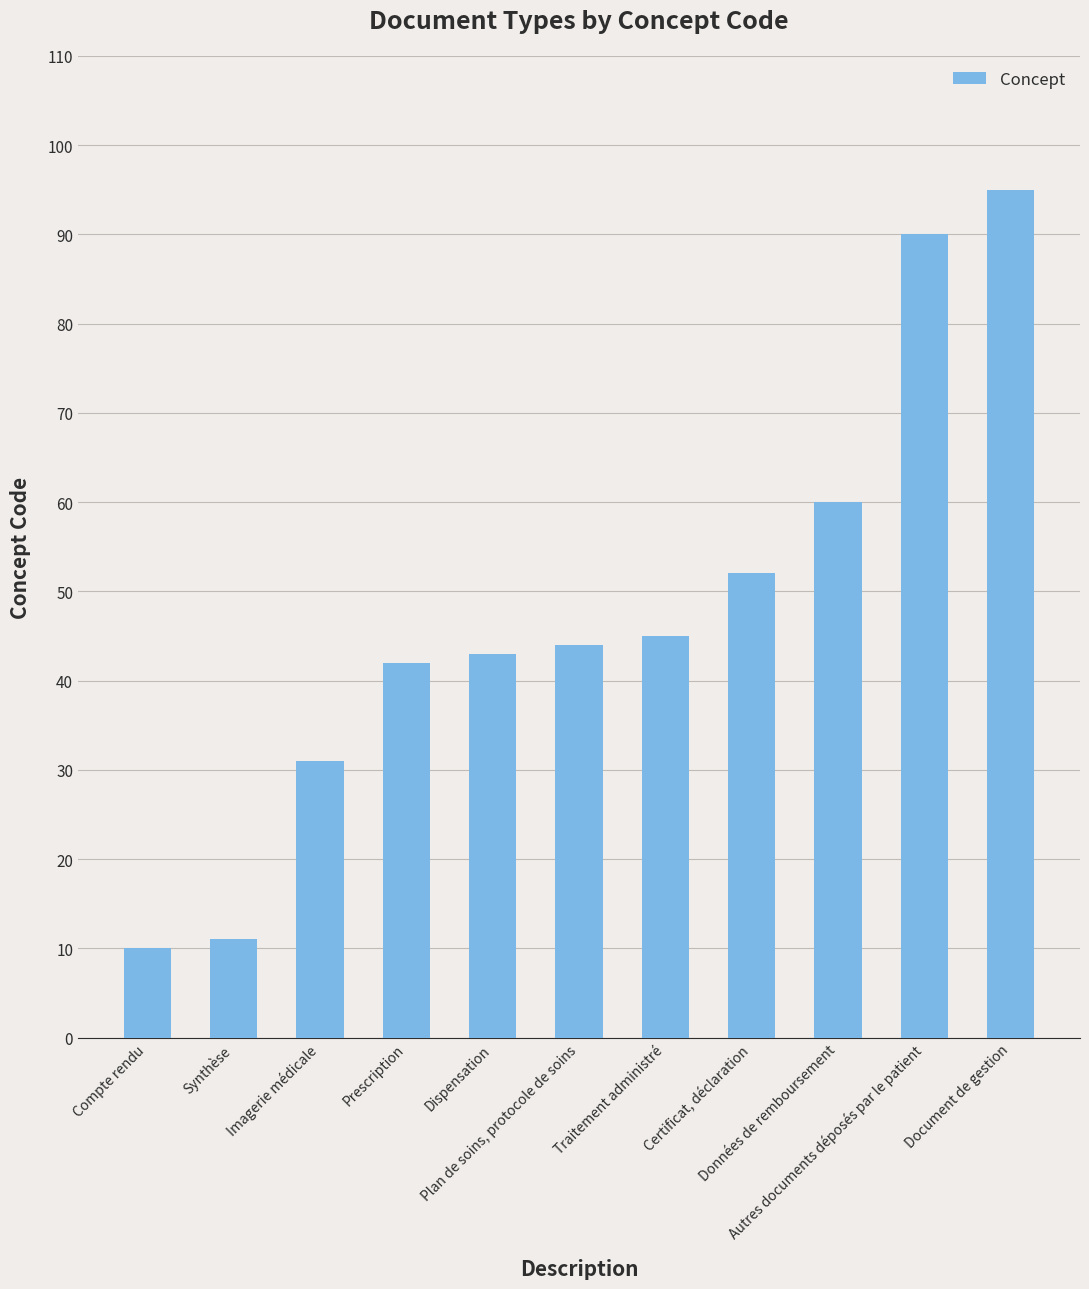

What is the label of the 2nd bar from the right?

Autres documents déposés par le patient